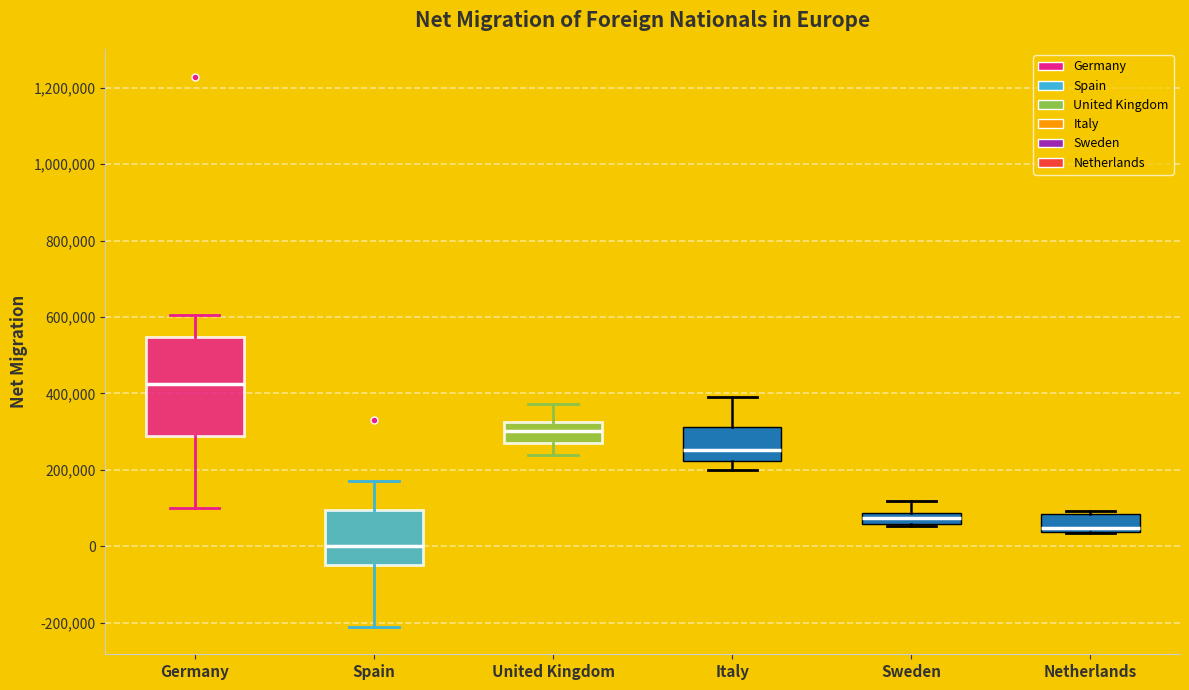

Where does the lower whisker of the box for United Kingdom end on the y-axis? The values are not printed on the chart, so give them approximately, as read against the axis.

240000